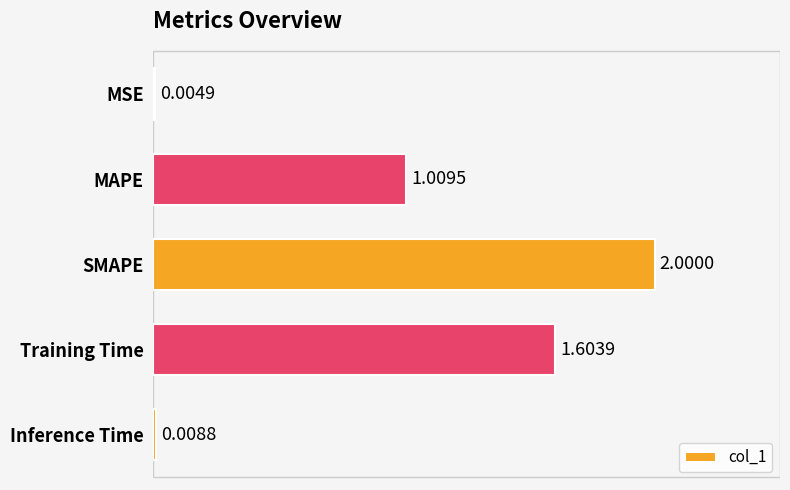

At which category does the chart reach its peak across all series?

SMAPE